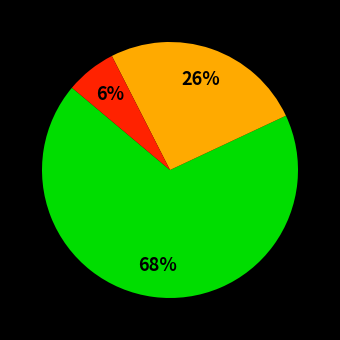

Is there any slice that represents more than half of the pie?

Yes